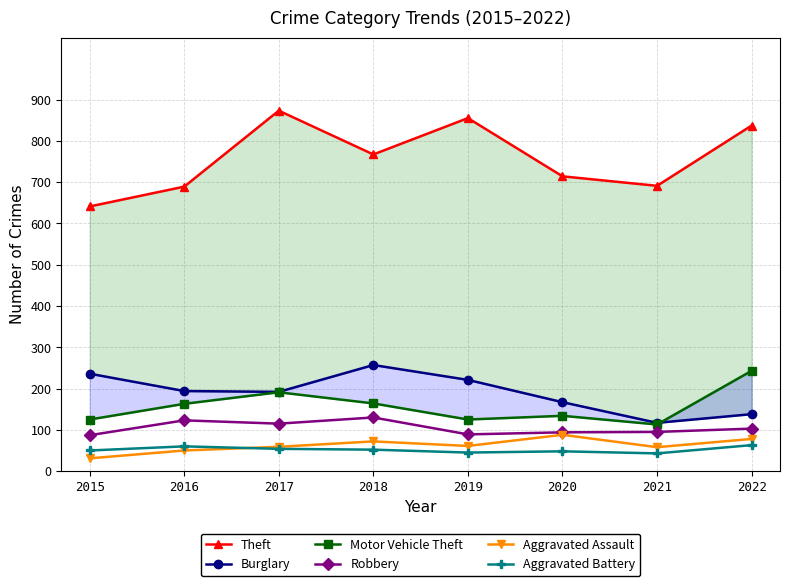

What is the value of the Robbery point at the 3rd from the left?

115